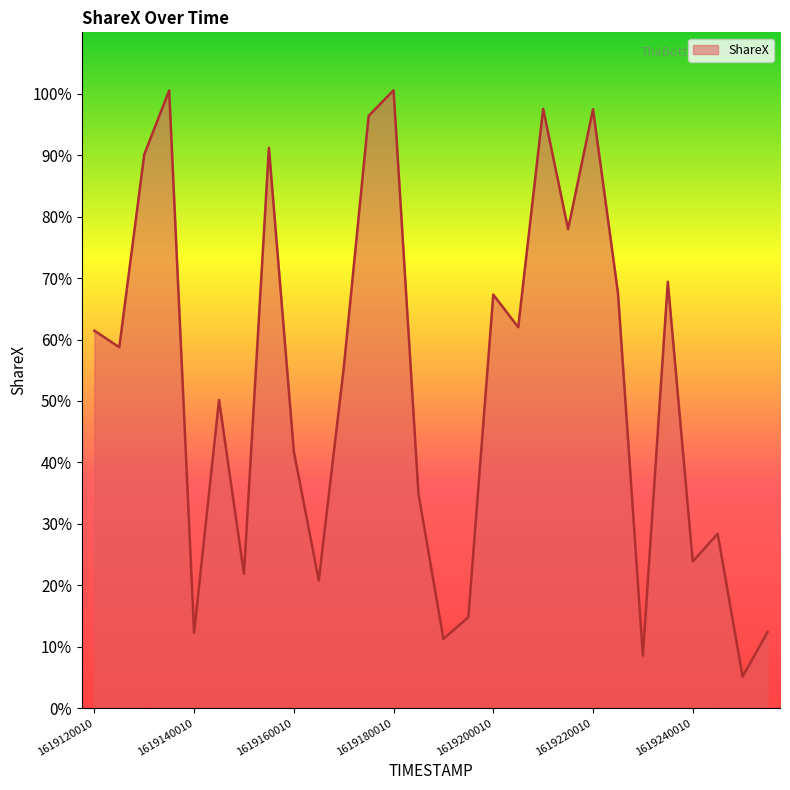

What is the minimum value shown in the chart?

5.1